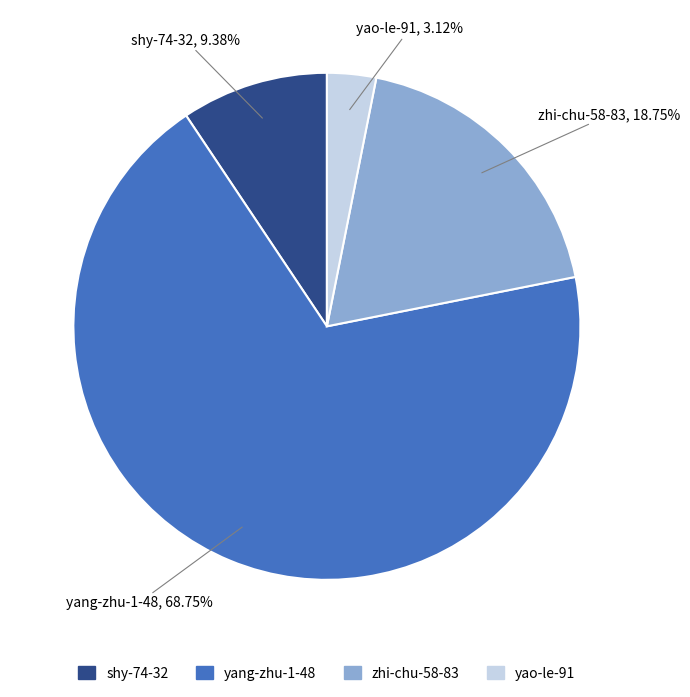

Which has a higher value, zhi-chu-58-83 or yang-zhu-1-48?

yang-zhu-1-48